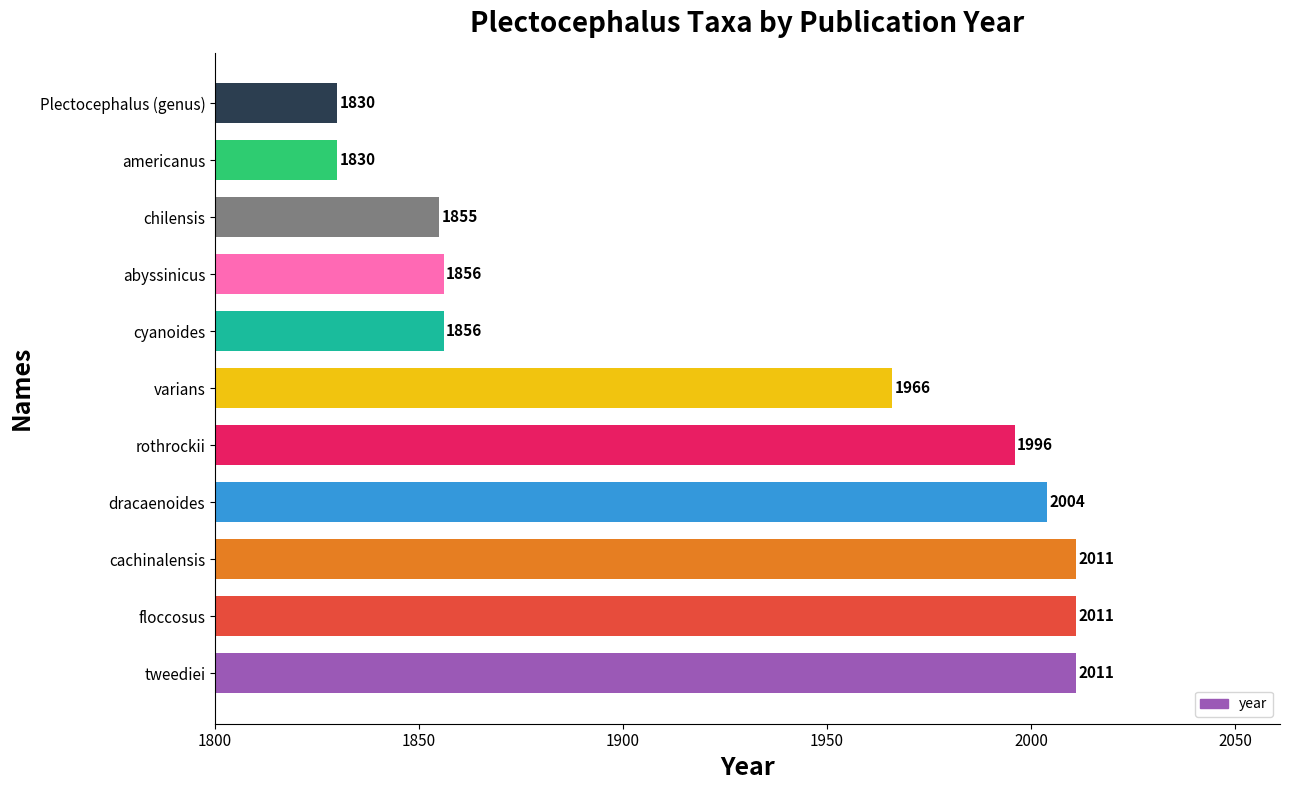

At which label is the value closest to 1920?

varians